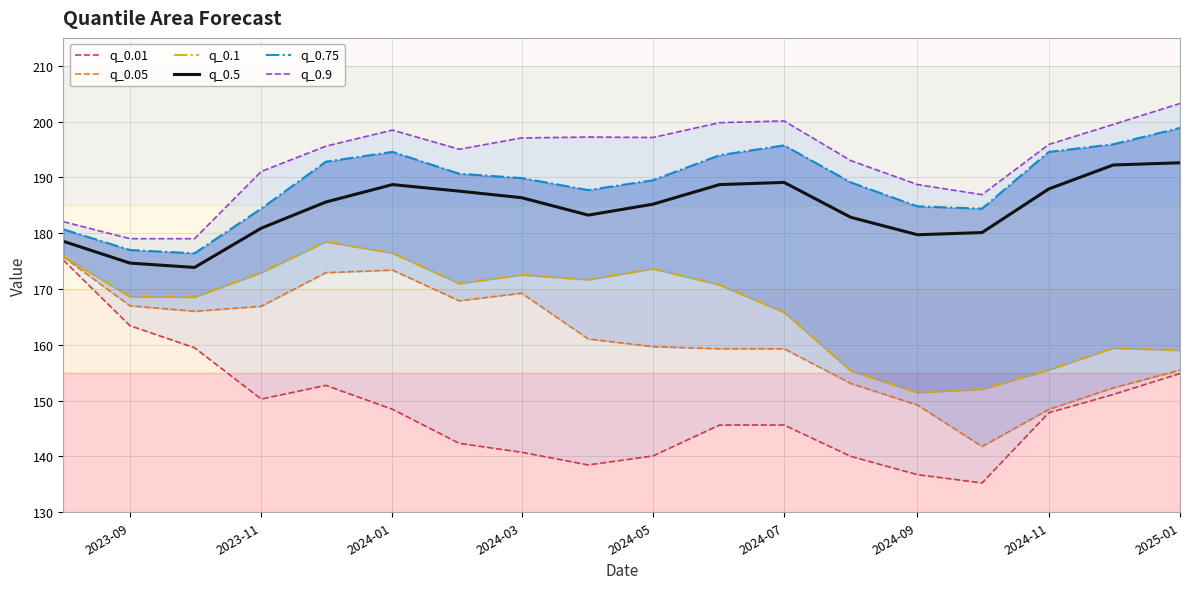

How many distinct data groups are displayed?

6